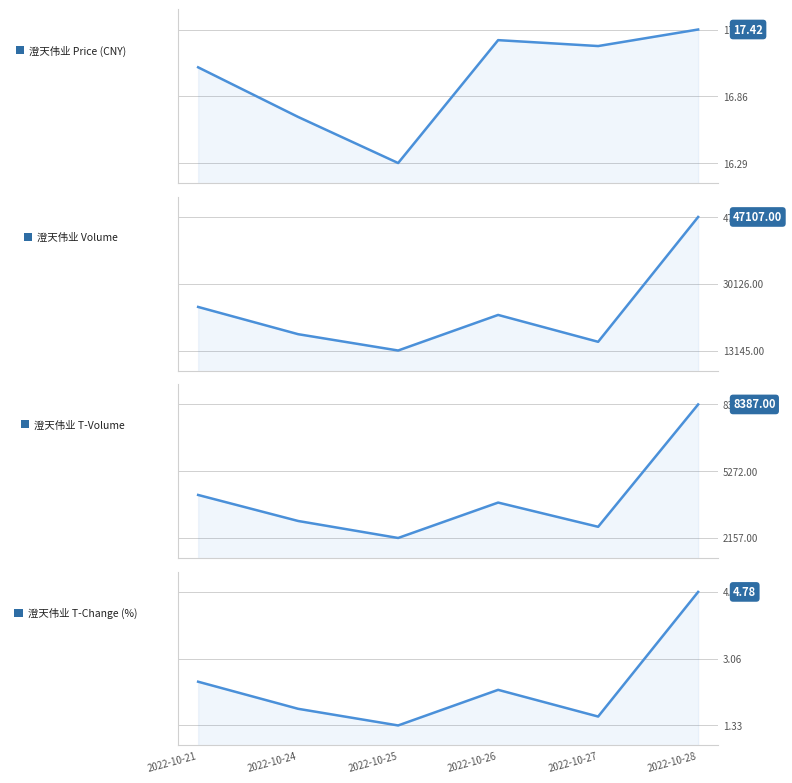

List the series in order of their peak value, highest first.

澄天伟业 Volume, 澄天伟业 T-Volume, 澄天伟业 Price (CNY), 澄天伟业 T-Change (%)